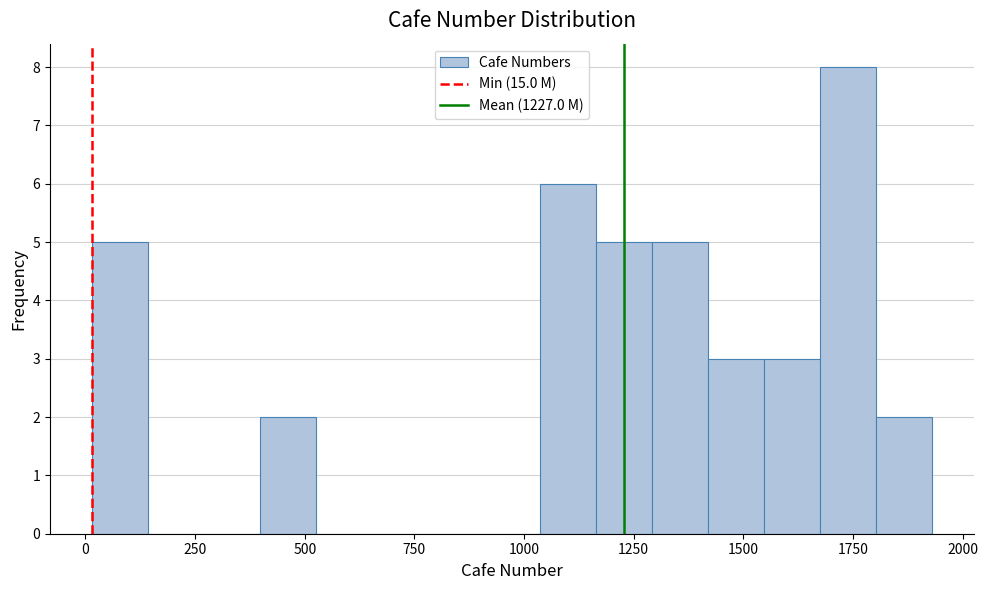

Read against the x-axis, roughly where is the centre of the tallest bar?

1750